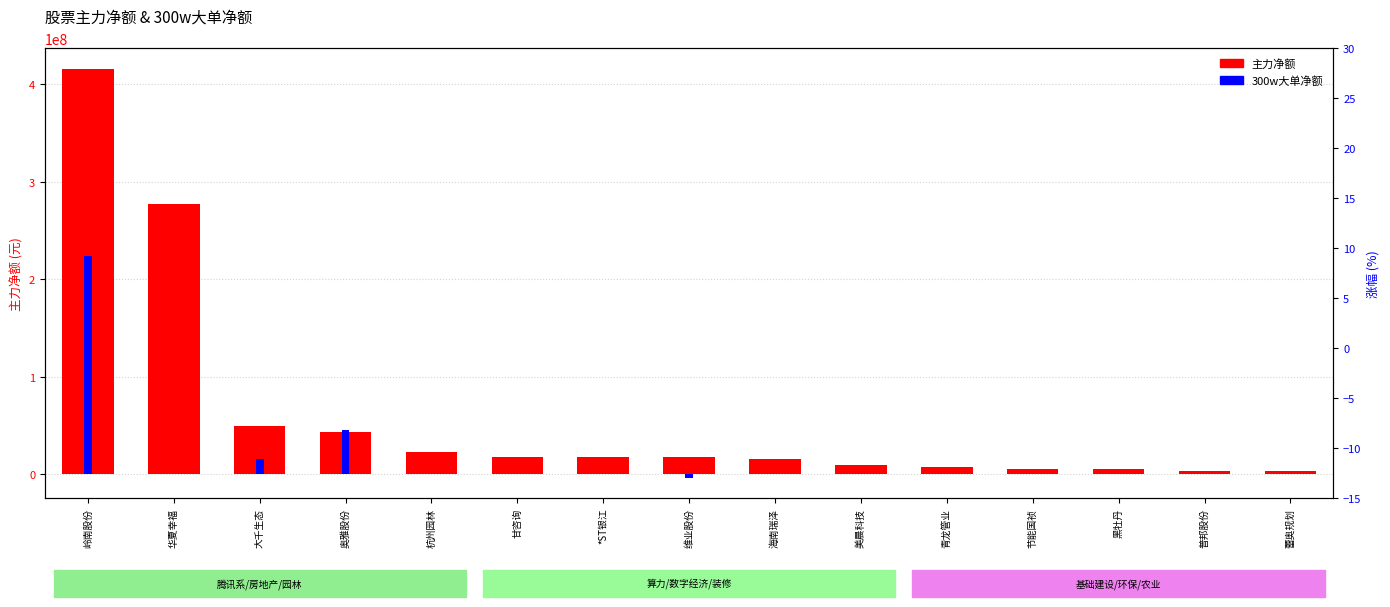

What is the highest value of the 主力净额 series?

415934708